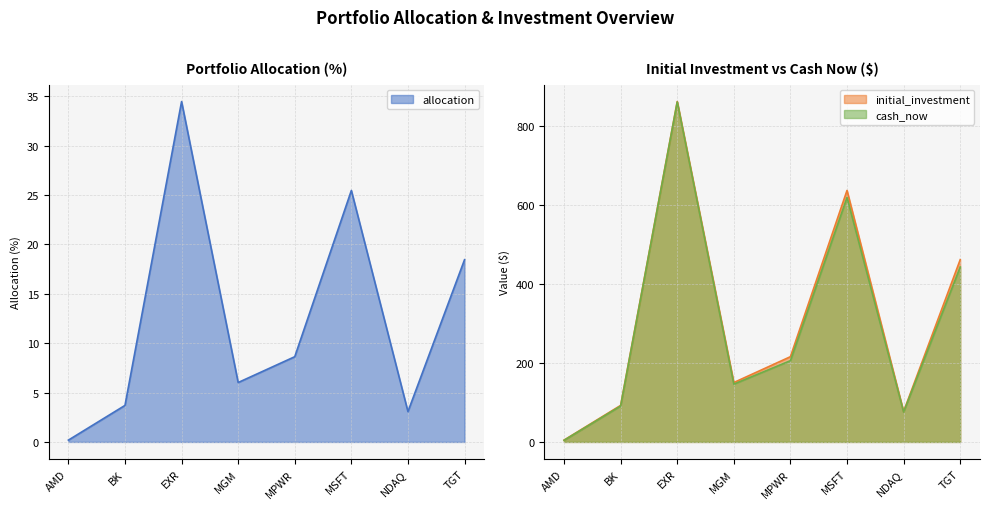

What is the difference between the allocation values at BK and NDAQ?

0.6